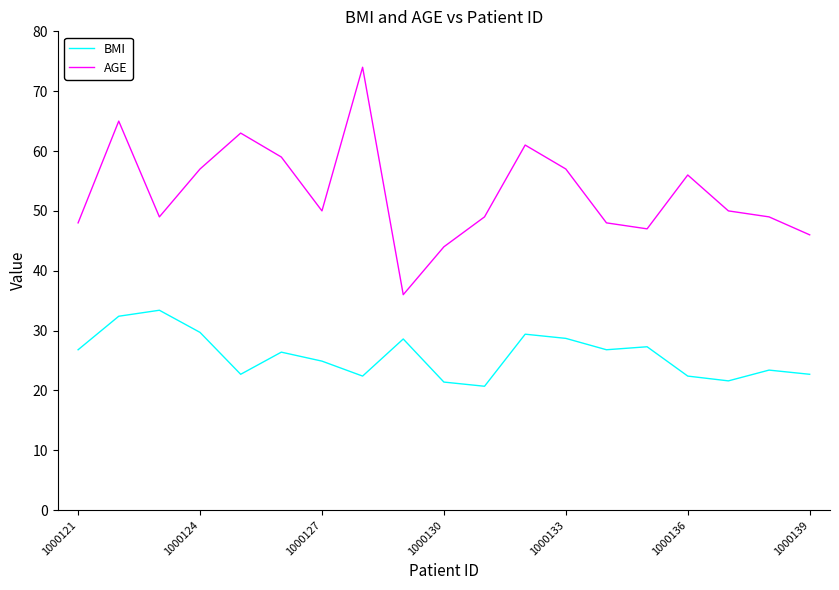

List the series in order of their overall mean, lowest first.

BMI, AGE